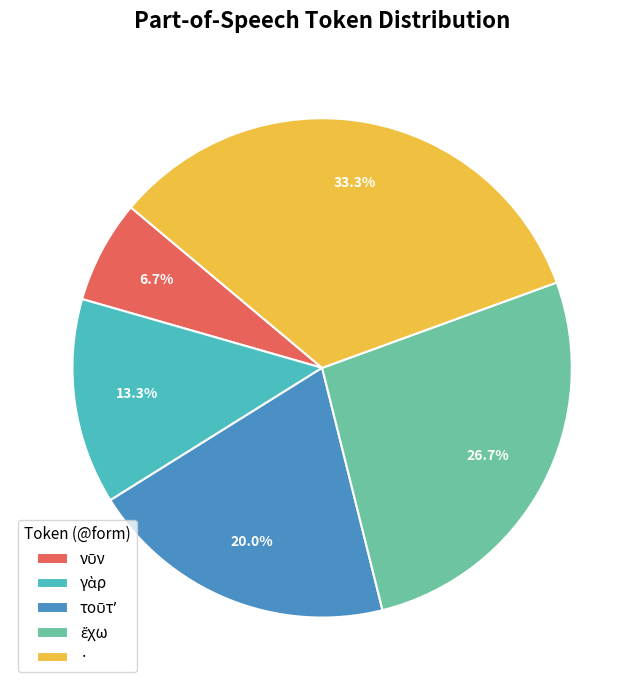

Which category has the biggest portion of the pie?

·